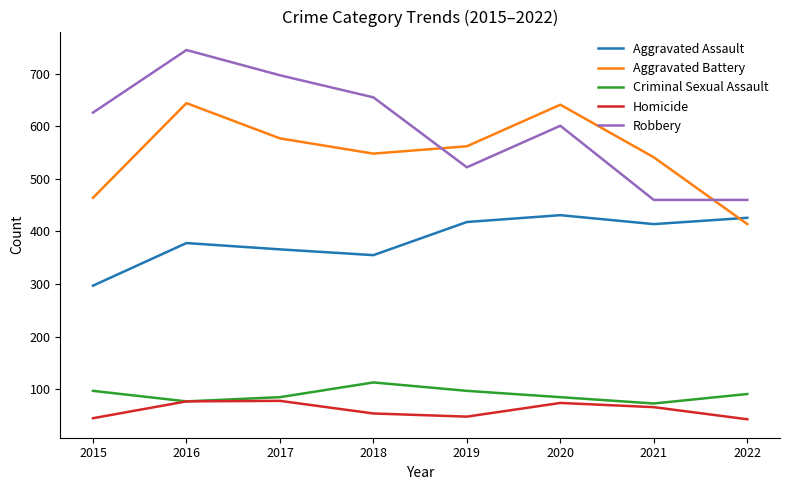

The value of Criminal Sexual Assault at 2019 is 173. True or false?

False